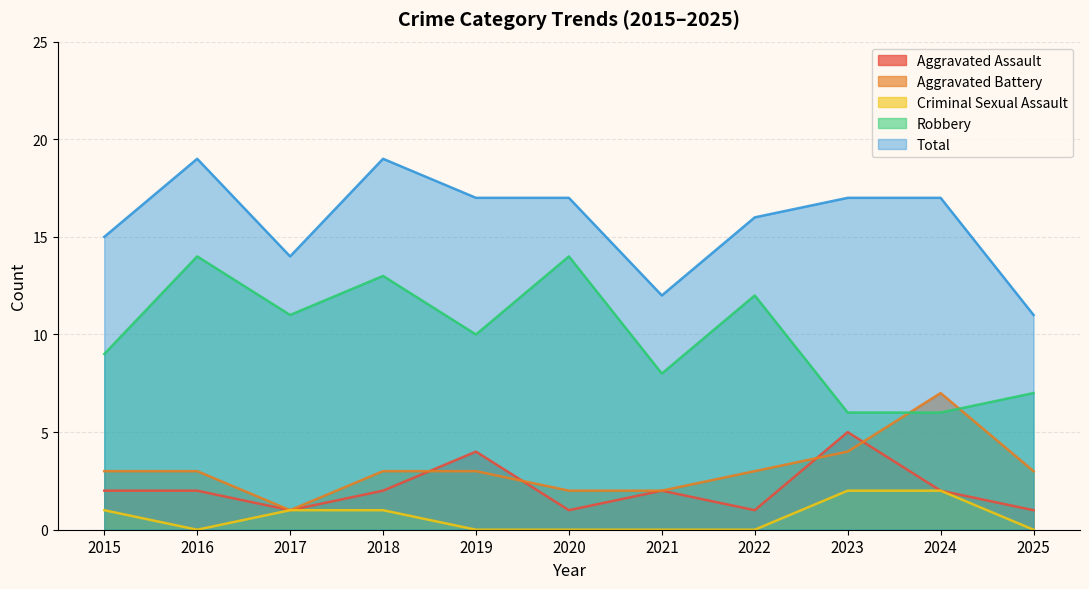

What value does the Robbery series have at 2025?

7